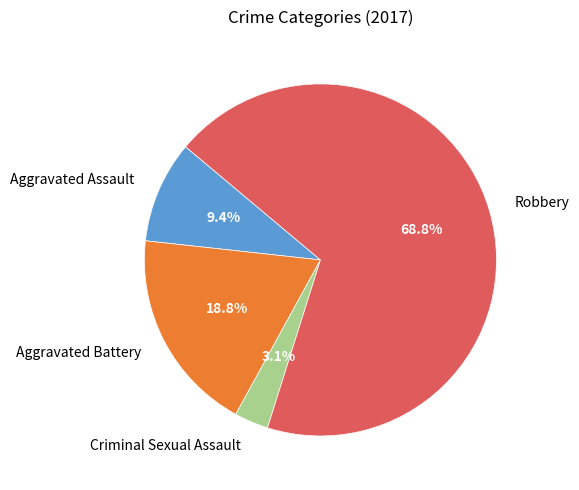

Is Aggravated Battery the majority of the pie?

No